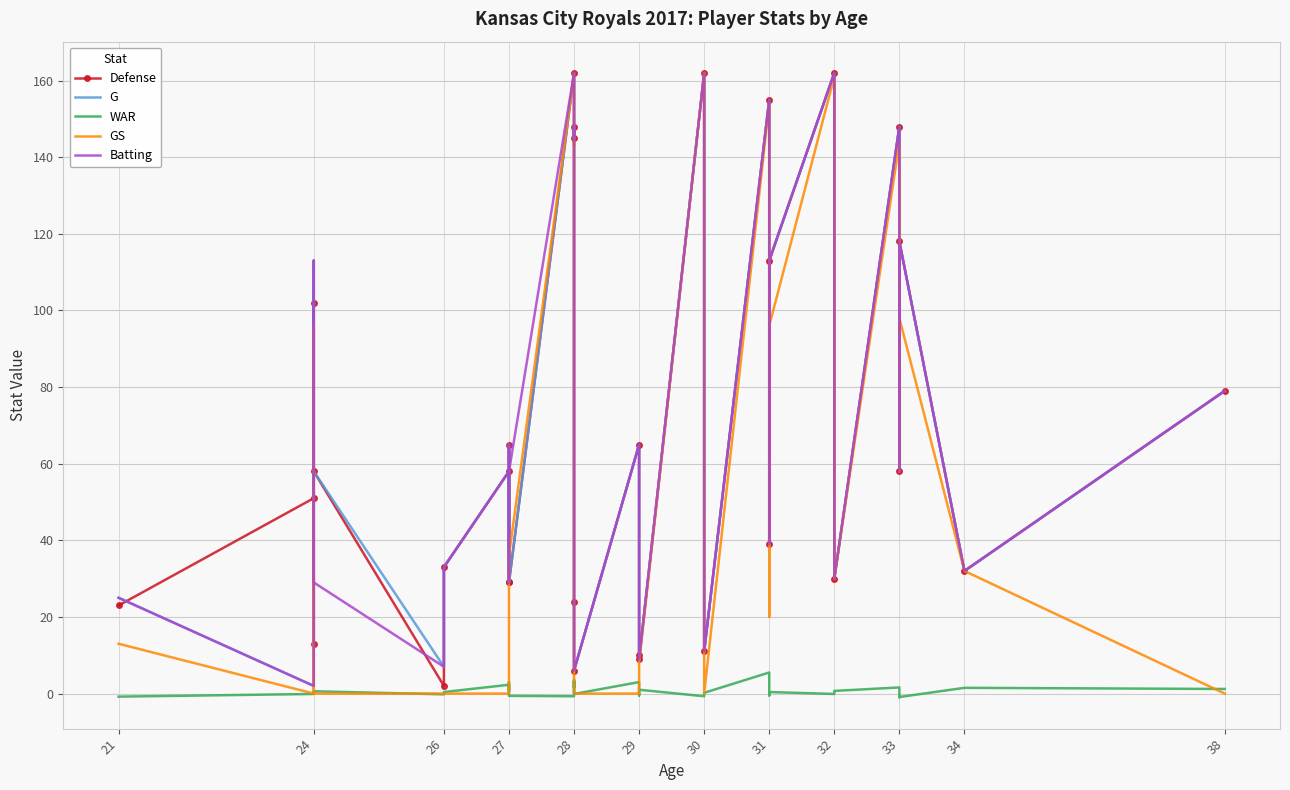

How many data points does each series have?

31